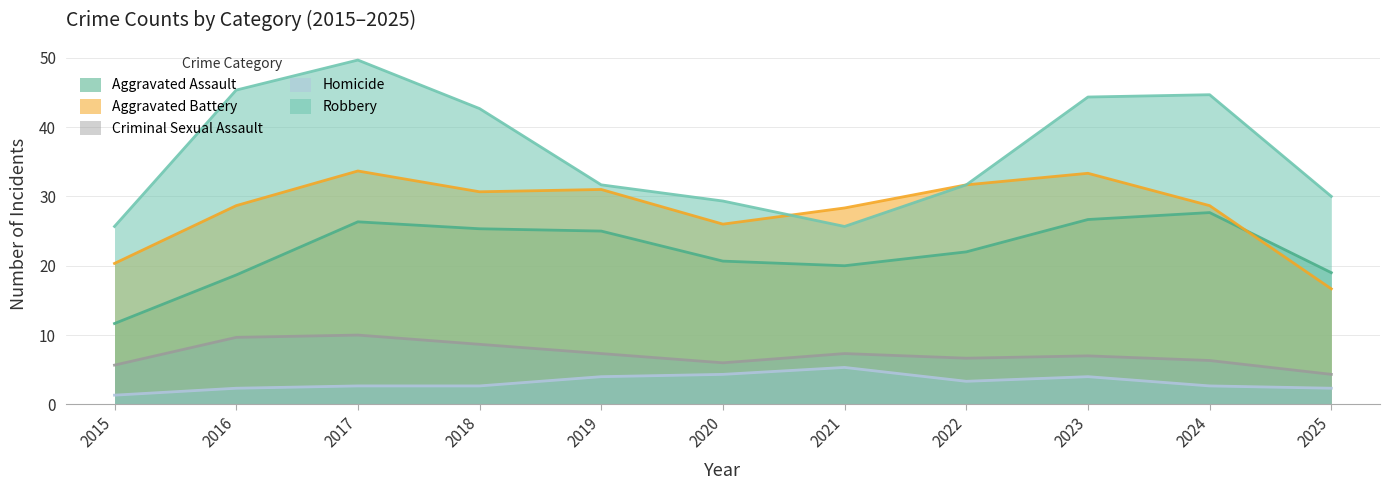

At which category does the chart reach its peak across all series?

2017